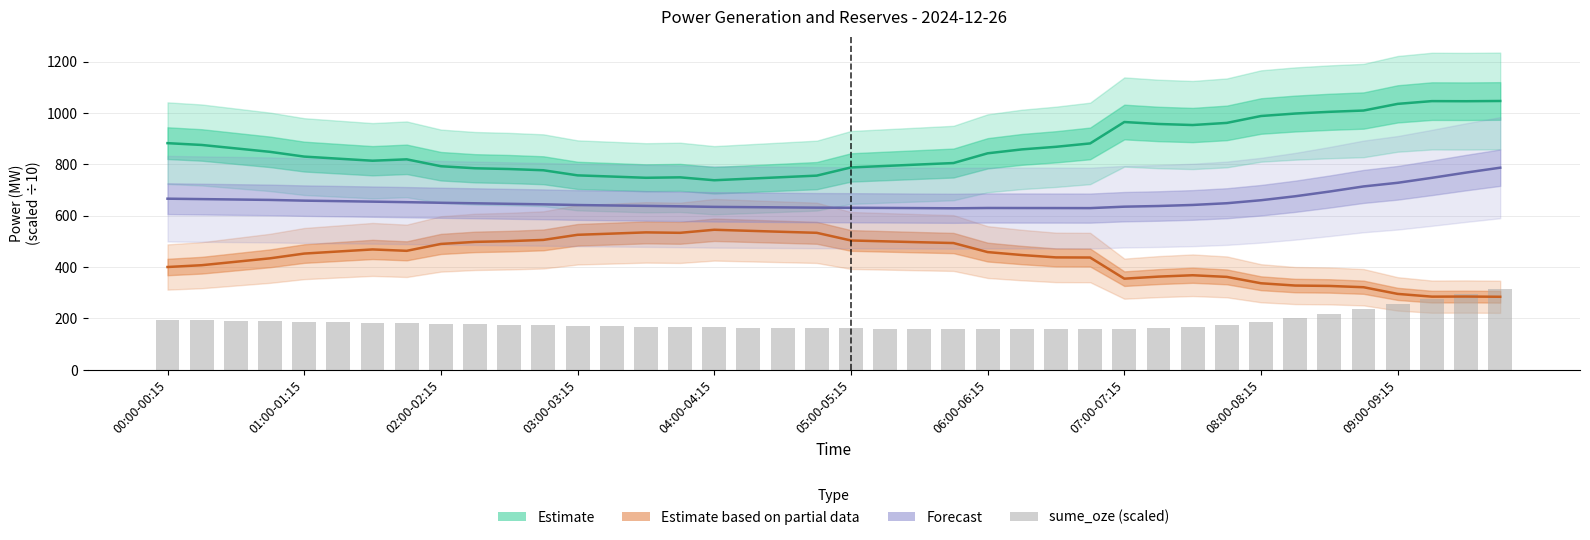

What is the value of the Estimate based on partial data bar at the 16th from the left?

533.5